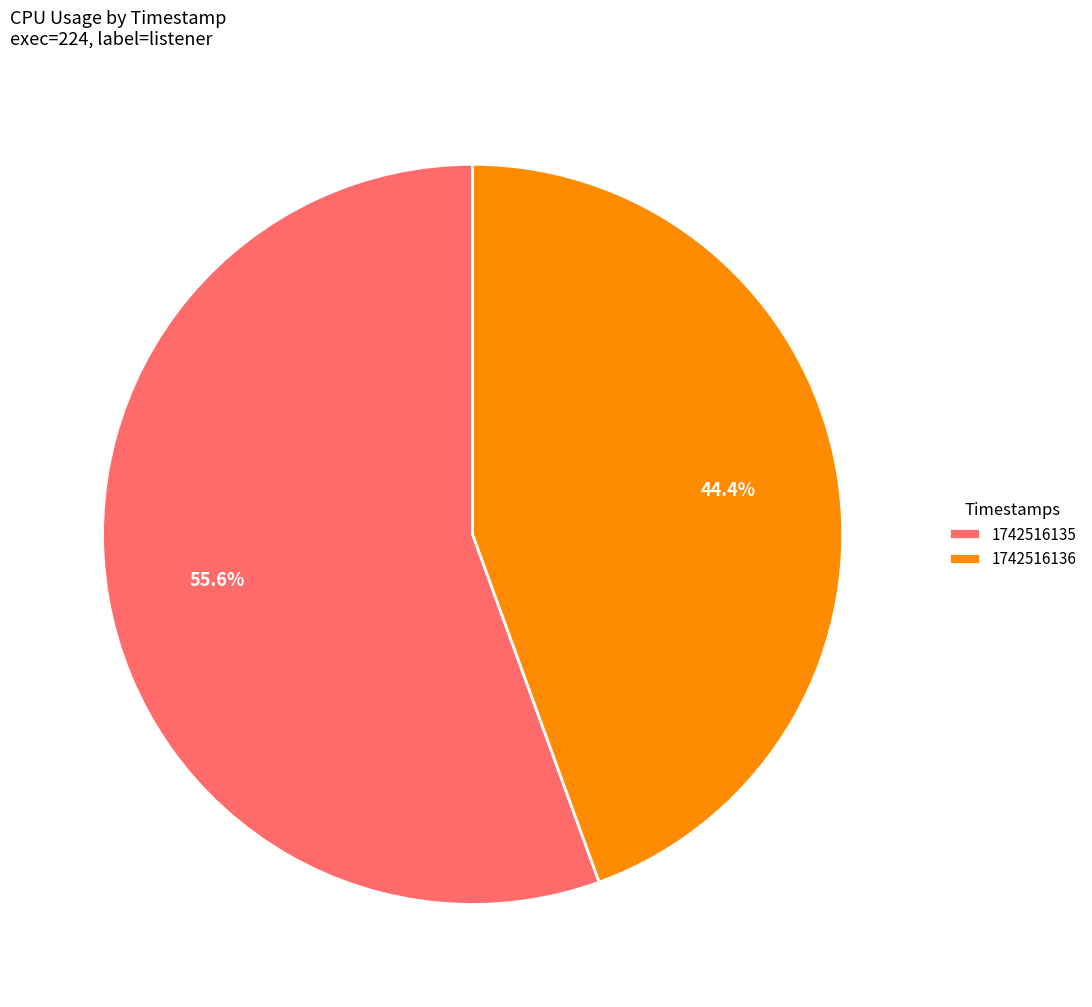

What is the total percentage of 1742516135 and 1742516136?

100.0%